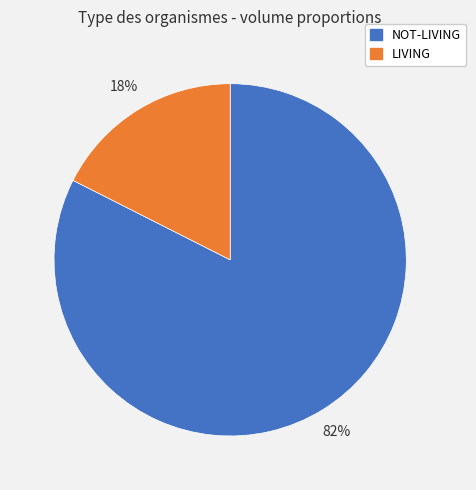

Which has a higher value, NOT-LIVING or LIVING?

NOT-LIVING